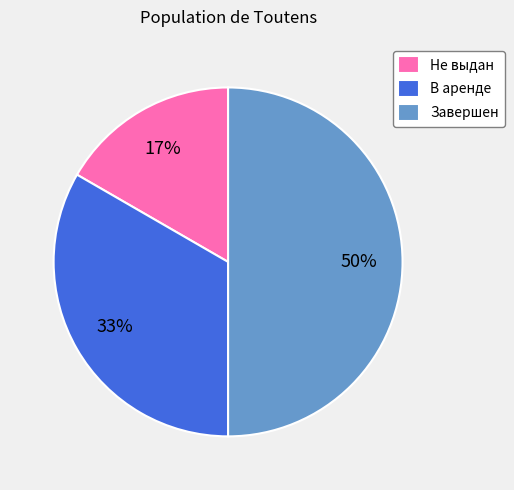

Is the sum of Не выдан and Завершен greater than half?

Yes